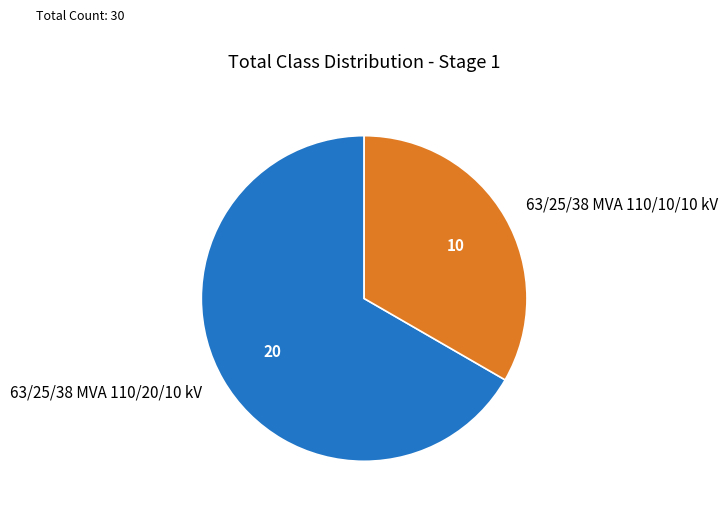

What is the majority slice?

63/25/38 MVA 110/20/10 kV